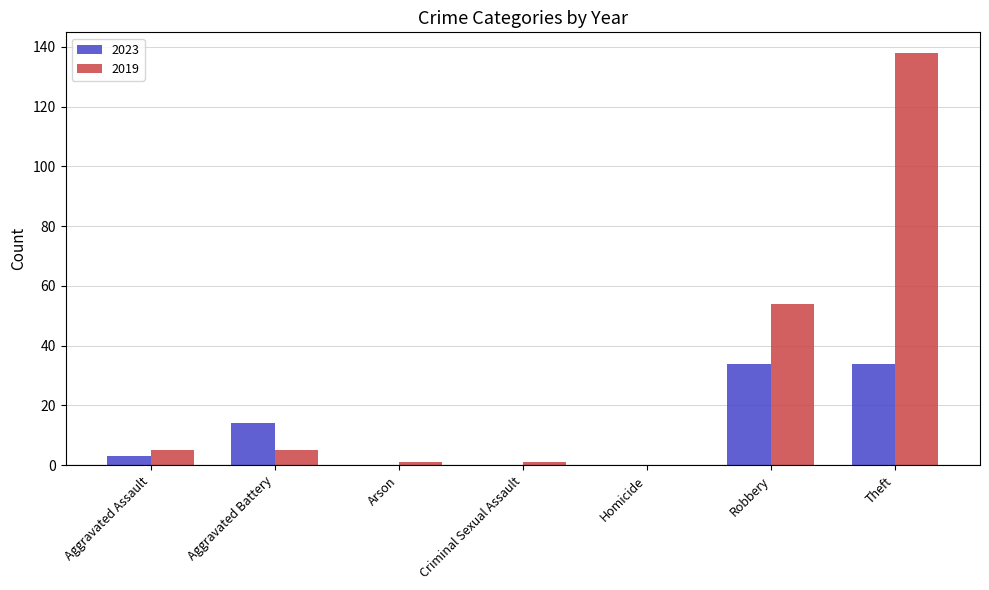

What is the sum of all 2023 values?

85